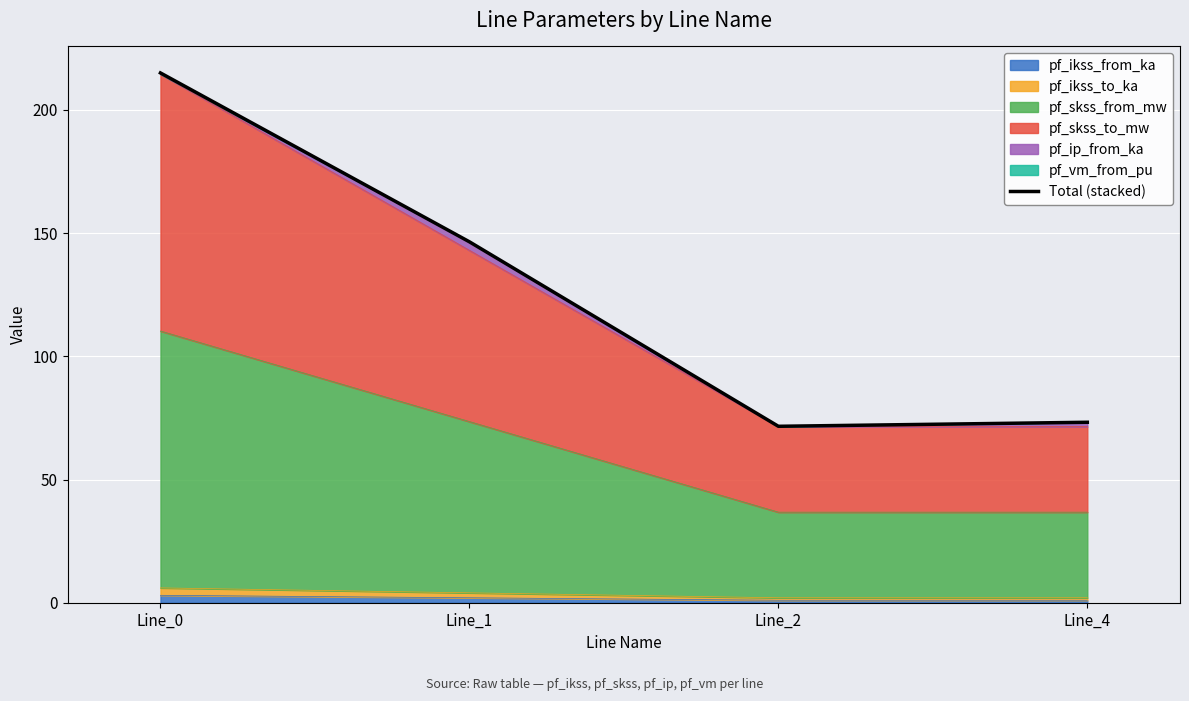

What is the average value?

126.6